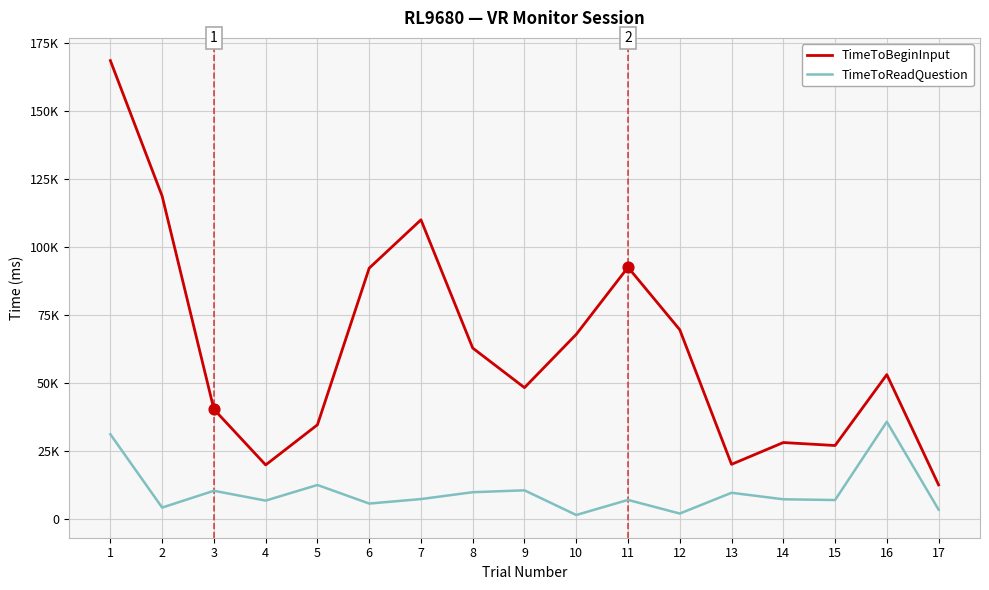

What is the total value across all series at 8?

72491.6